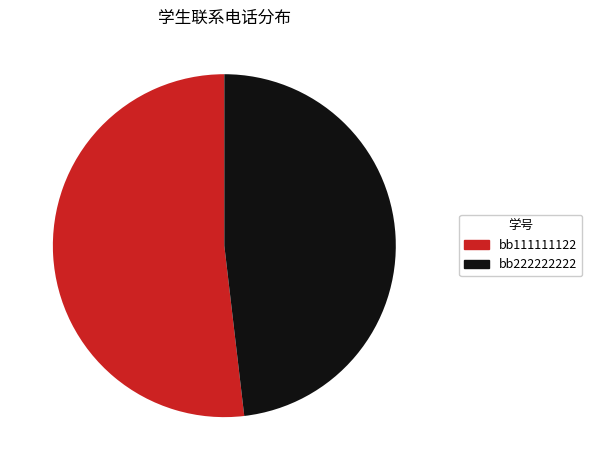

Is it true that bb111111122 is 52% of the pie?

True